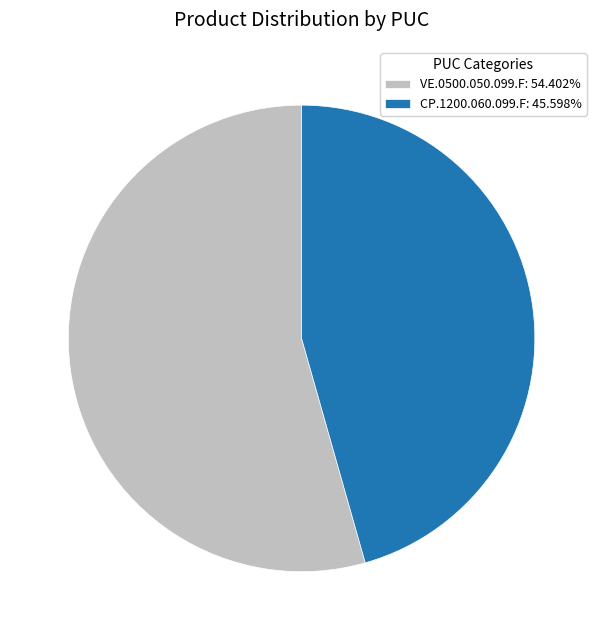

How many slices are in this pie chart?

2